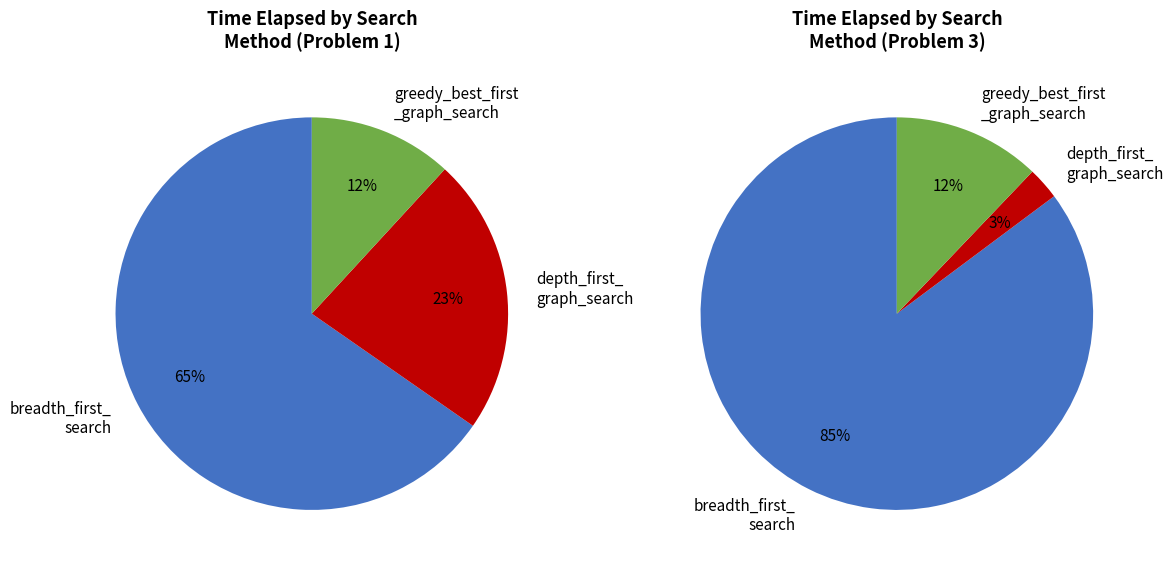

To the nearest percent, what is the average slice percentage?

33%